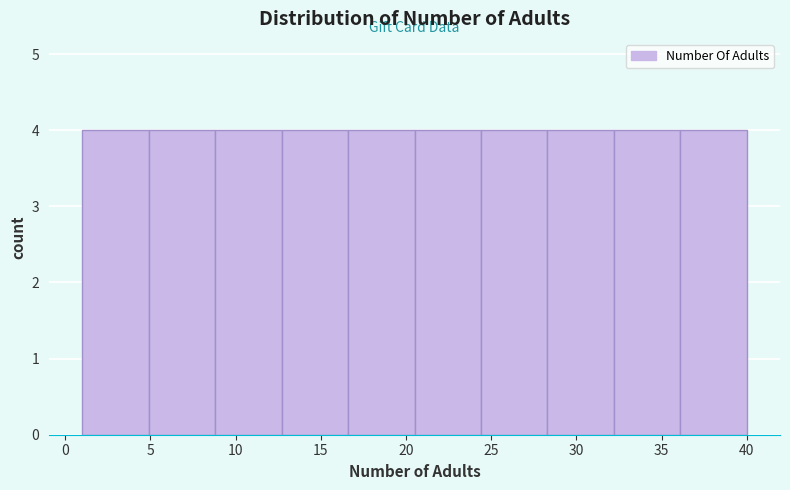

Reading left to right, transcribe this chart: for each bar, give the range it covers on the x-axis and its height. Neither the bar edges nor the heights are printed on the chart, so give them approximately, as read against the axes.

1.0 to 4.9: 4
4.9 to 8.8: 4
8.8 to 12.7: 4
12.7 to 16.6: 4
16.6 to 20.5: 4
20.5 to 24.4: 4
24.4 to 28.3: 4
28.3 to 32.2: 4
32.2 to 36.1: 4
36.1 to 40.0: 4